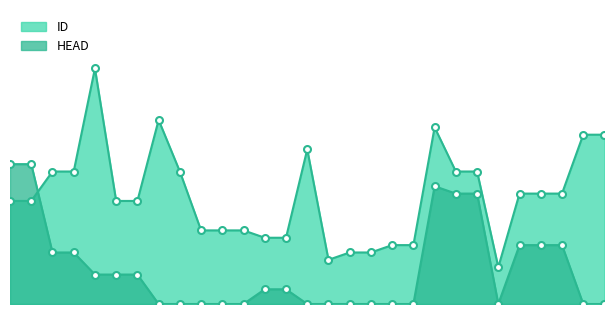

How many values in the HEAD series are below 2?

14